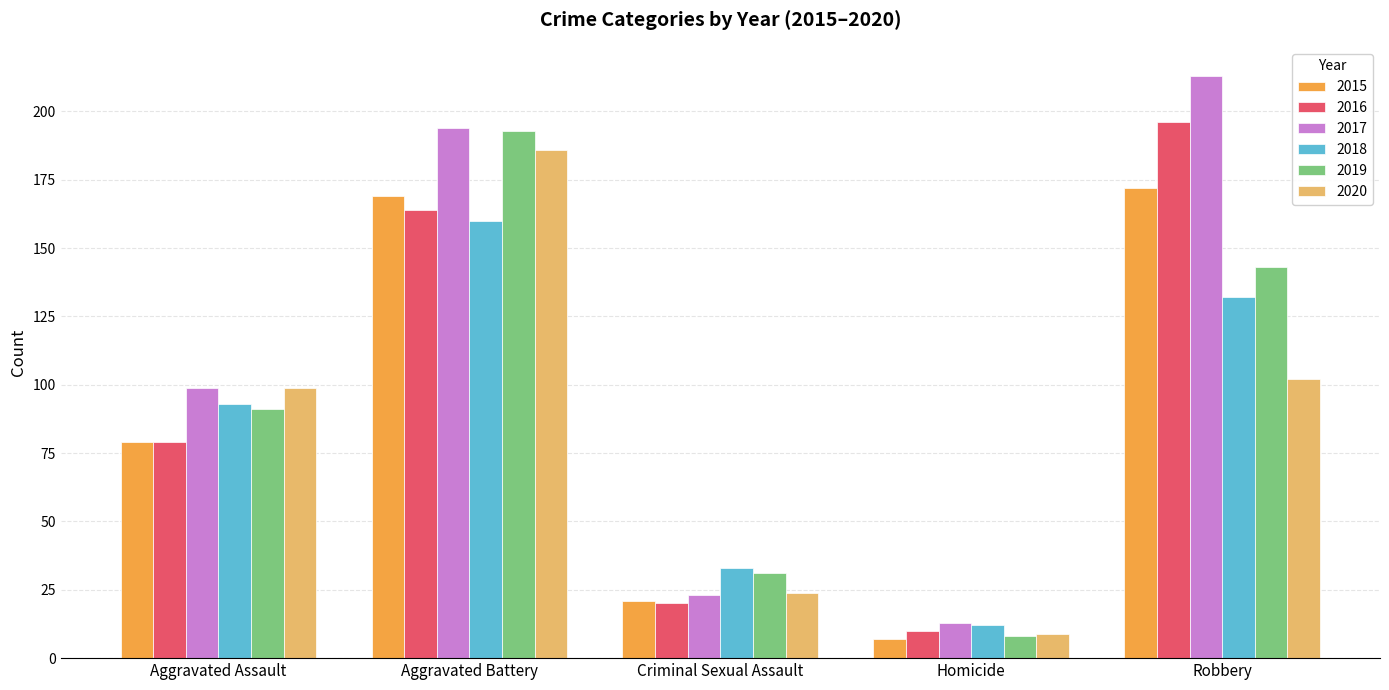

Where is 2020 nearest to the value 97?

Aggravated Assault